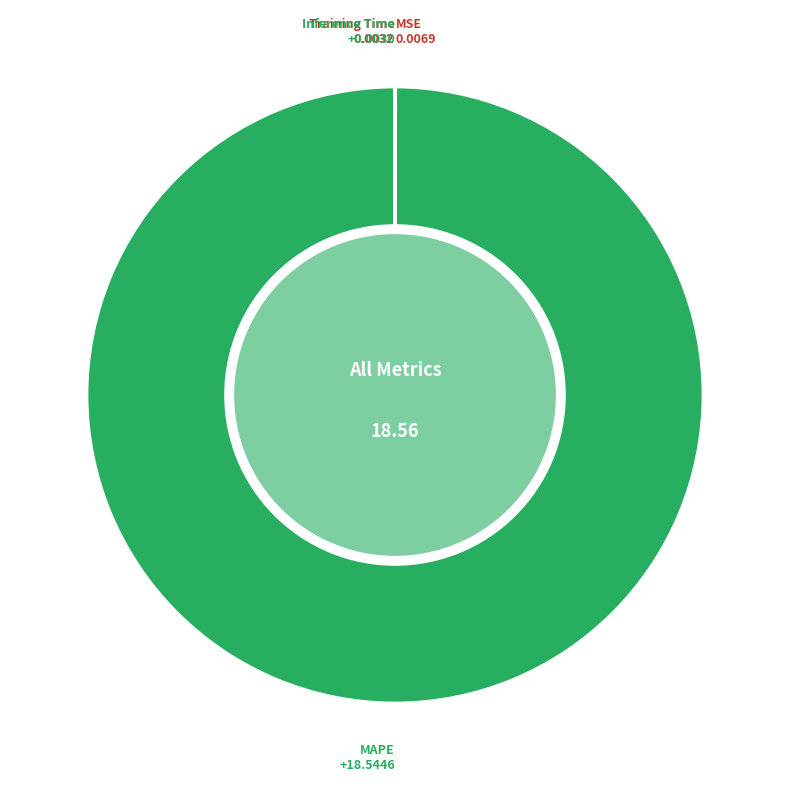

Does MAPE account for over 50% of the chart?

Yes